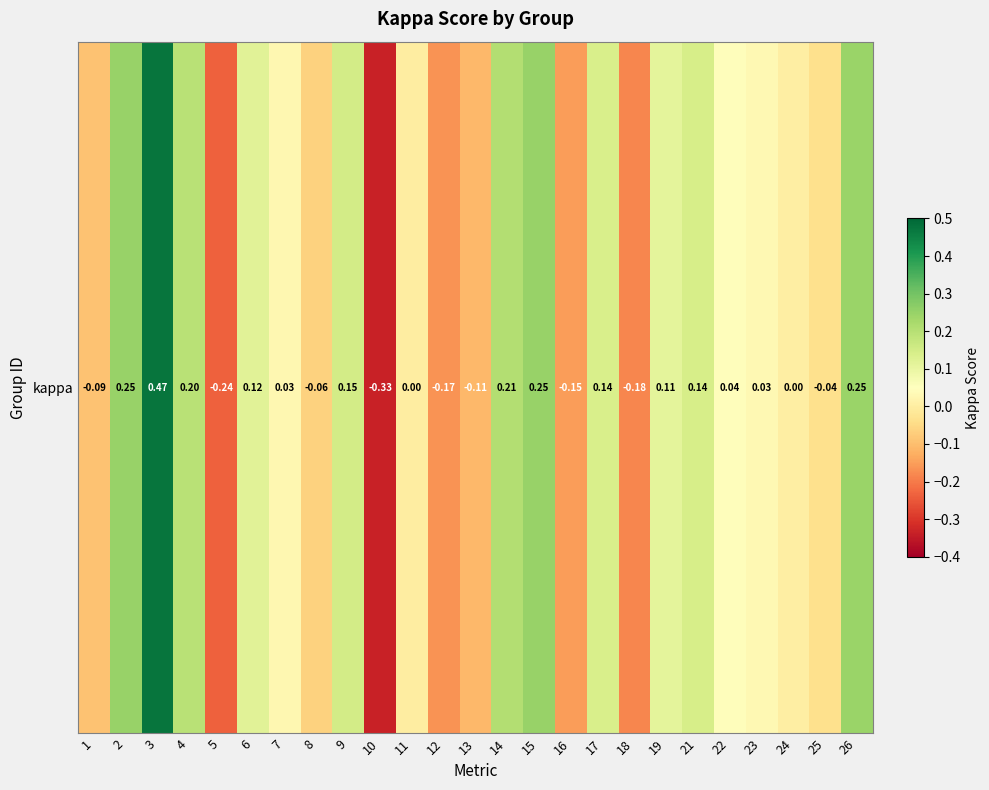

What is the difference between the maximum and minimum values?

0.8